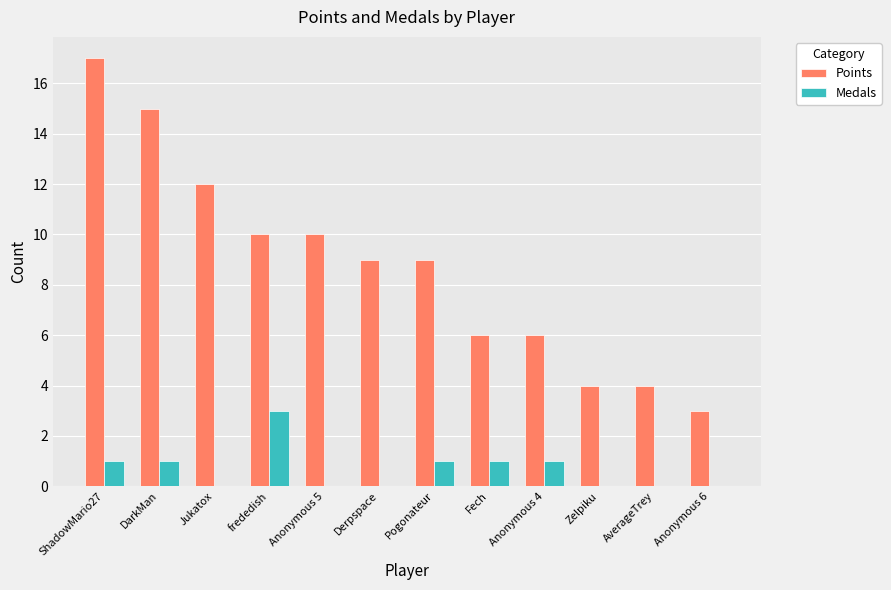

Does the chart contain stacked bars?

No